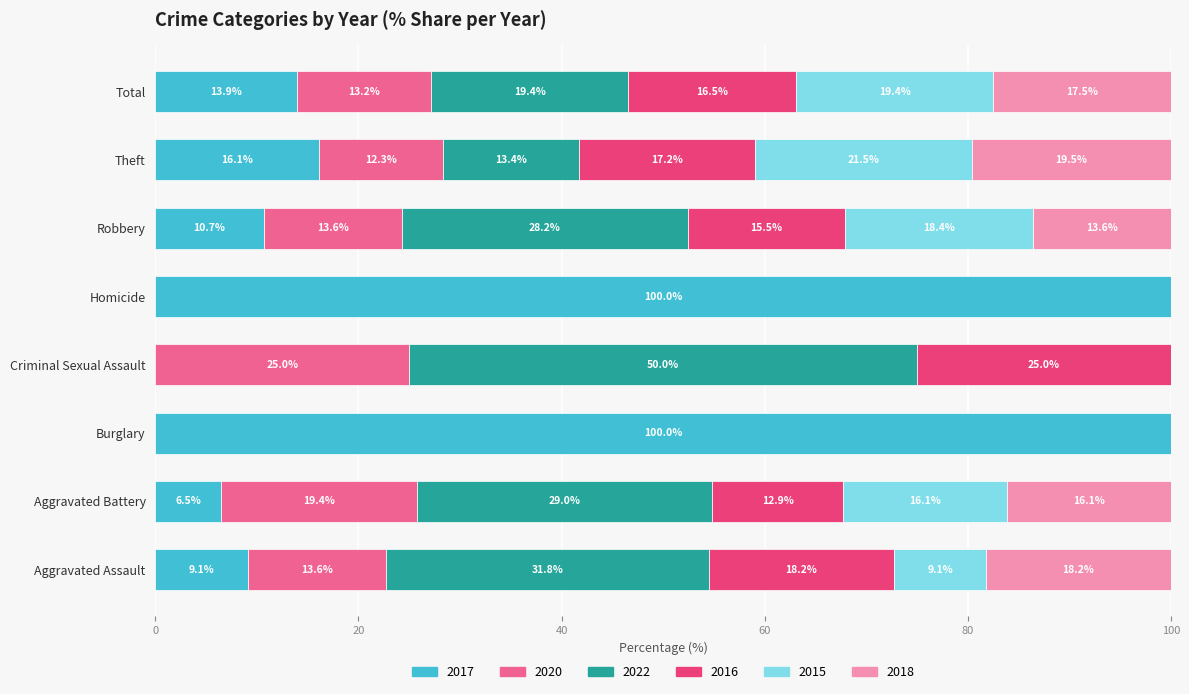

What is the total value across all series at Aggravated Battery?

100.0